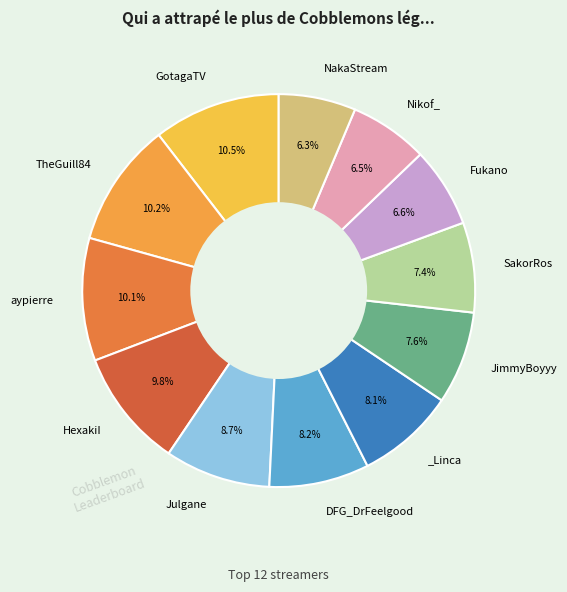

Count the number of slices in the pie.

12